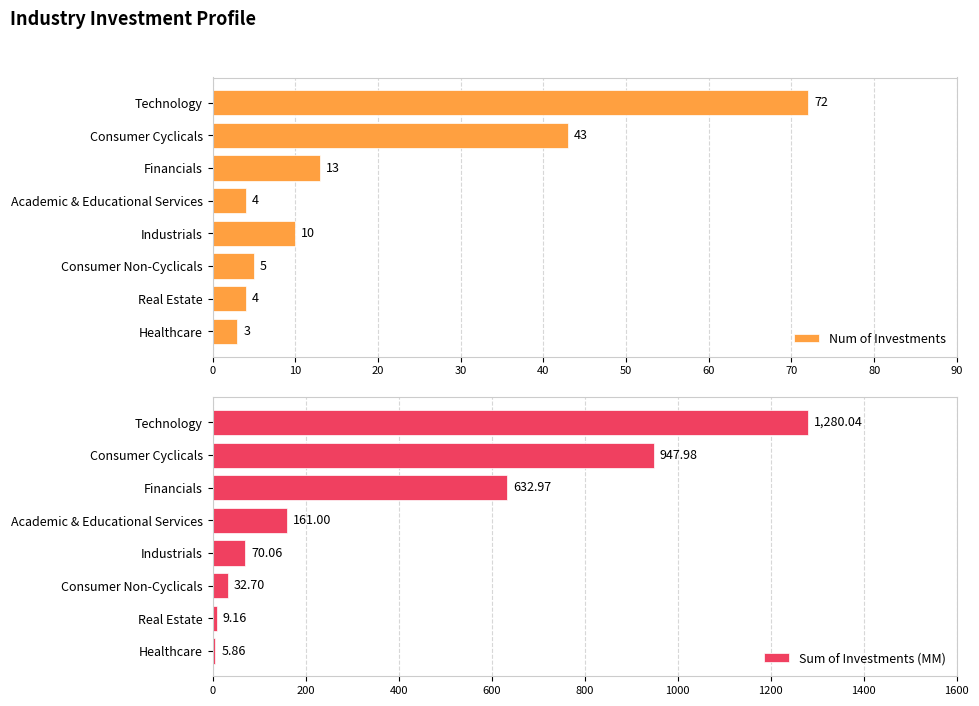

Is it true that Num of Investments equals 4 at Academic & Educational Services?

True